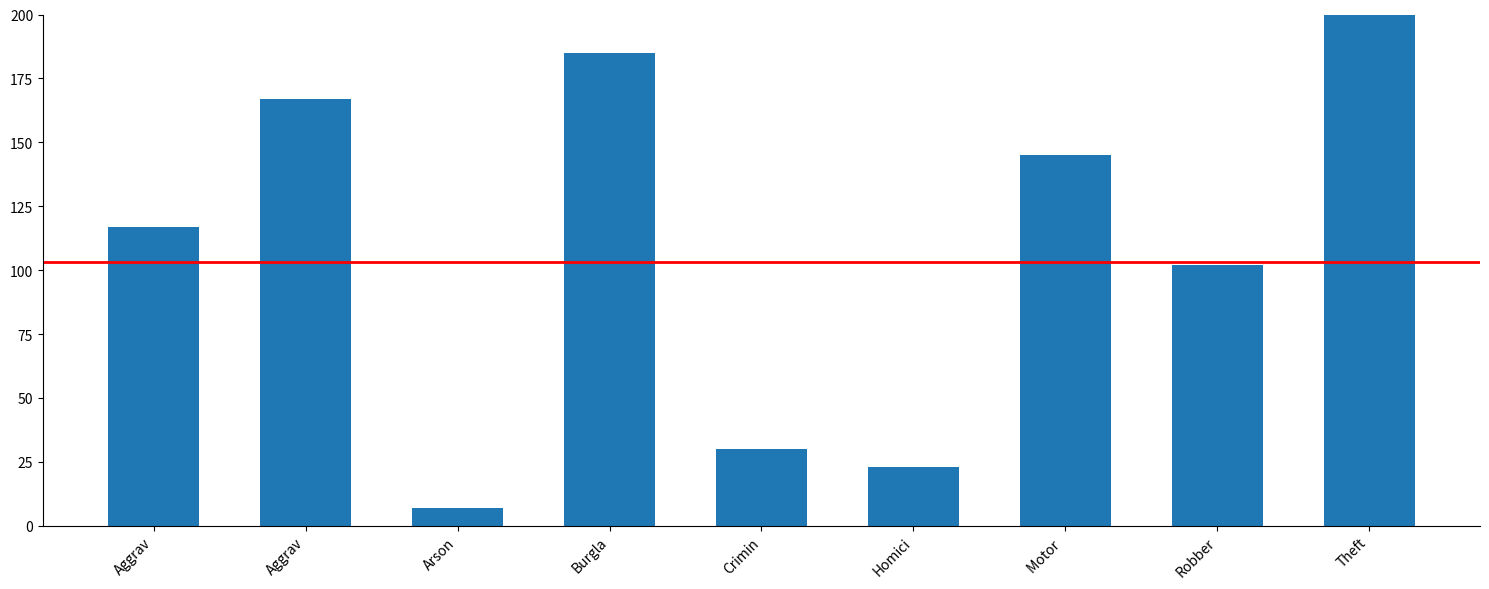

Count the number of categories in the chart.

9